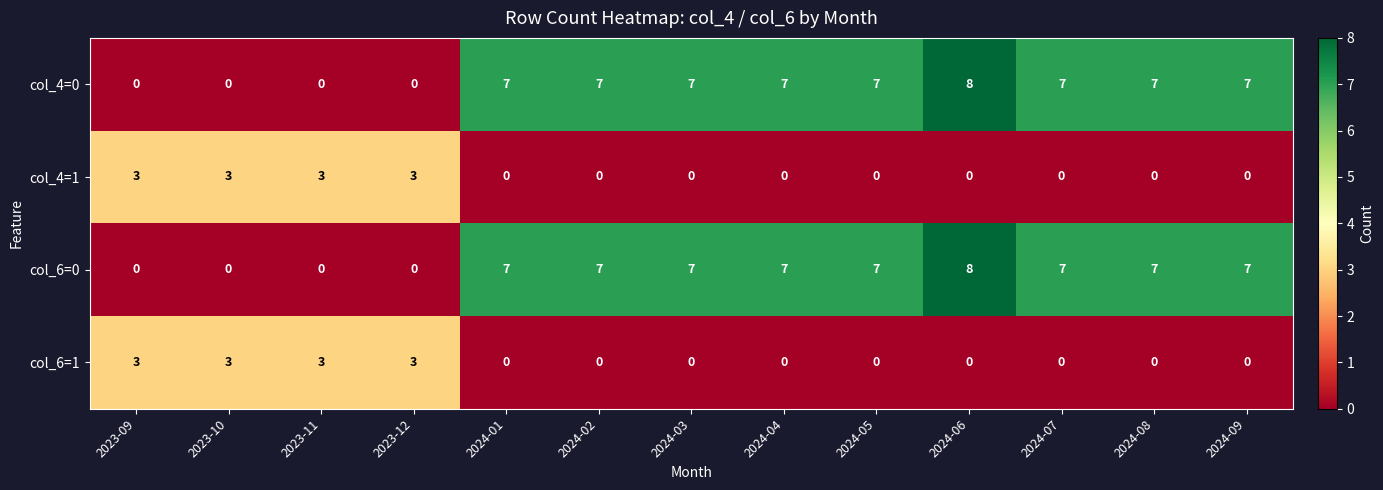

What value does the col_4=0 series have at 2024-08?

7